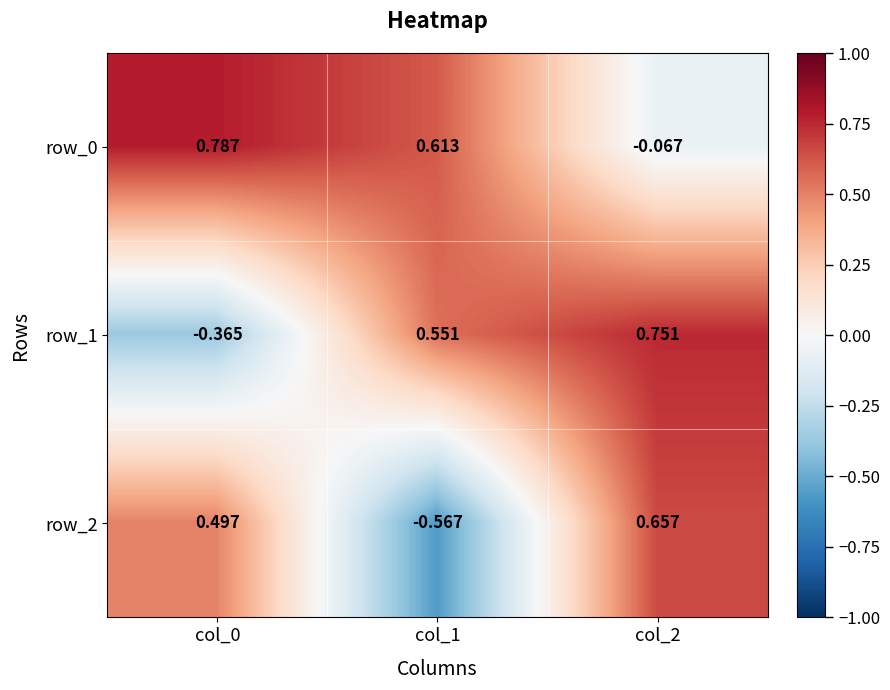

What is the difference between the highest and lowest values at col_0?

1.2